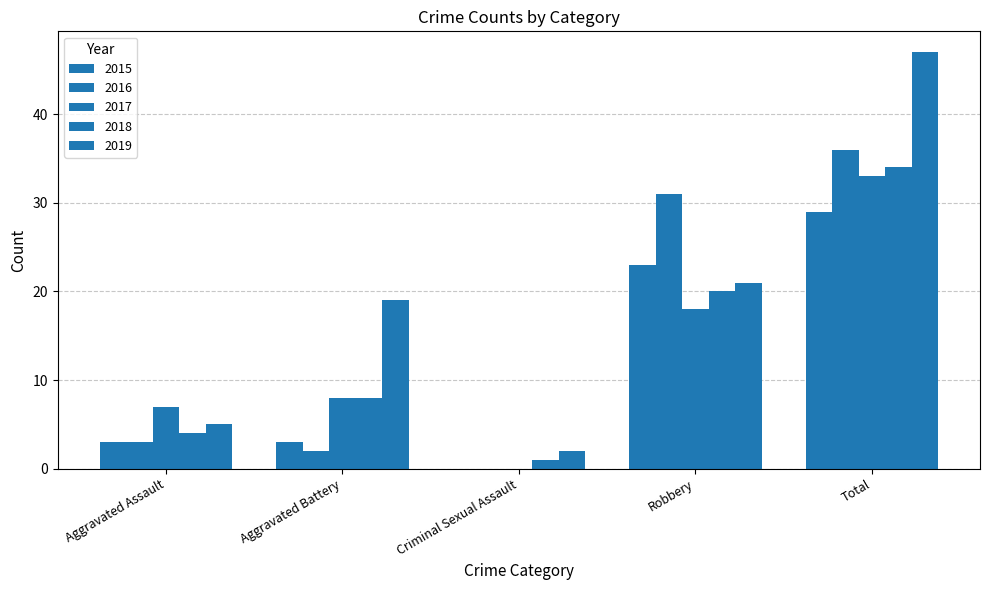

At which category is the sum across all series the highest?

Total